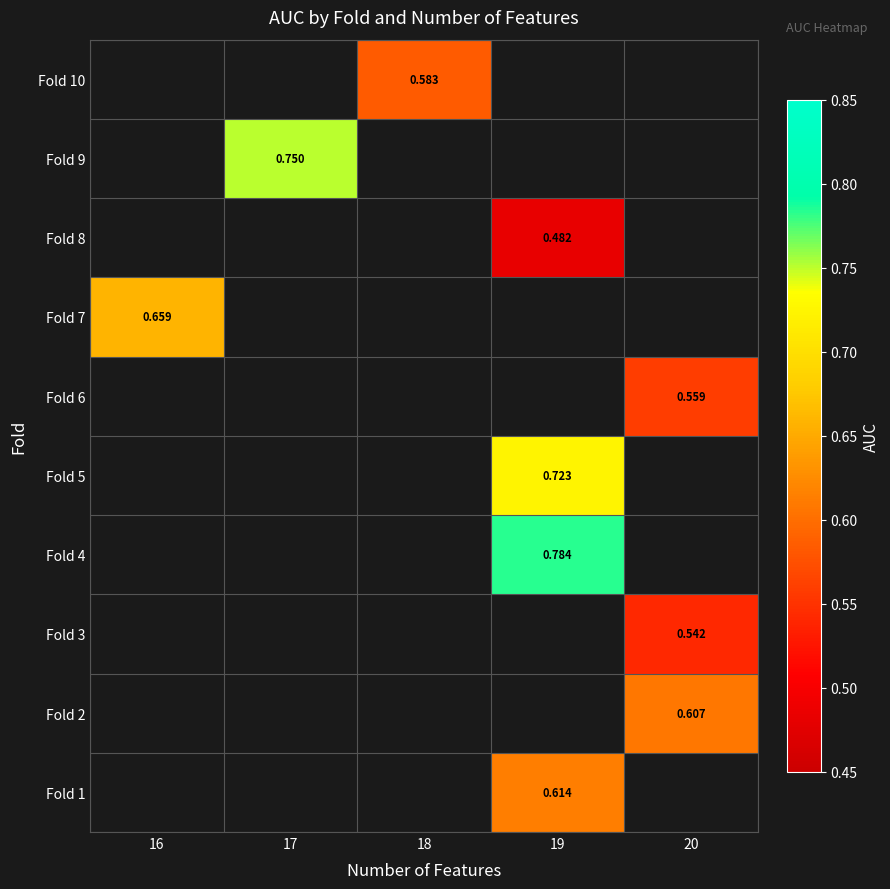

What is the maximum value shown in the chart?

0.8